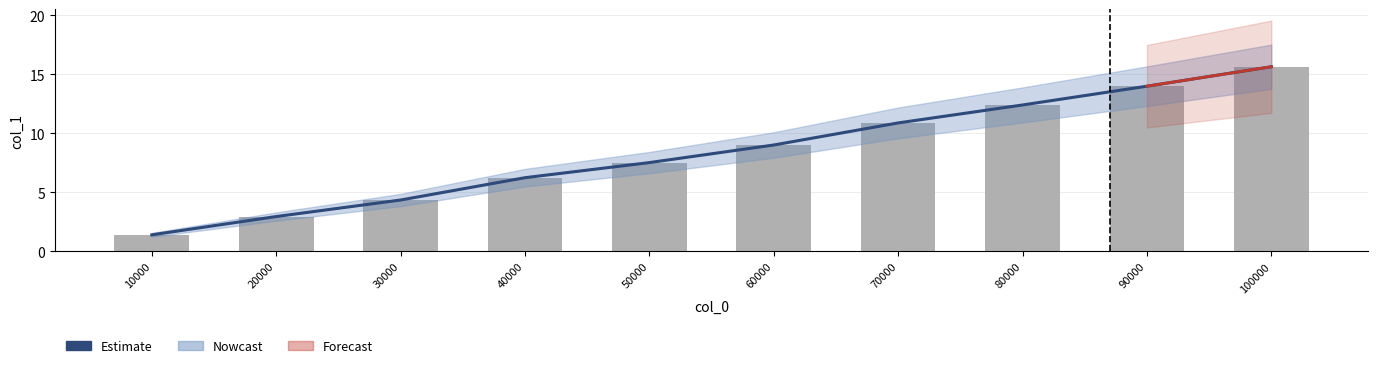

Is it true that the value at 80000 is 12.4?

True